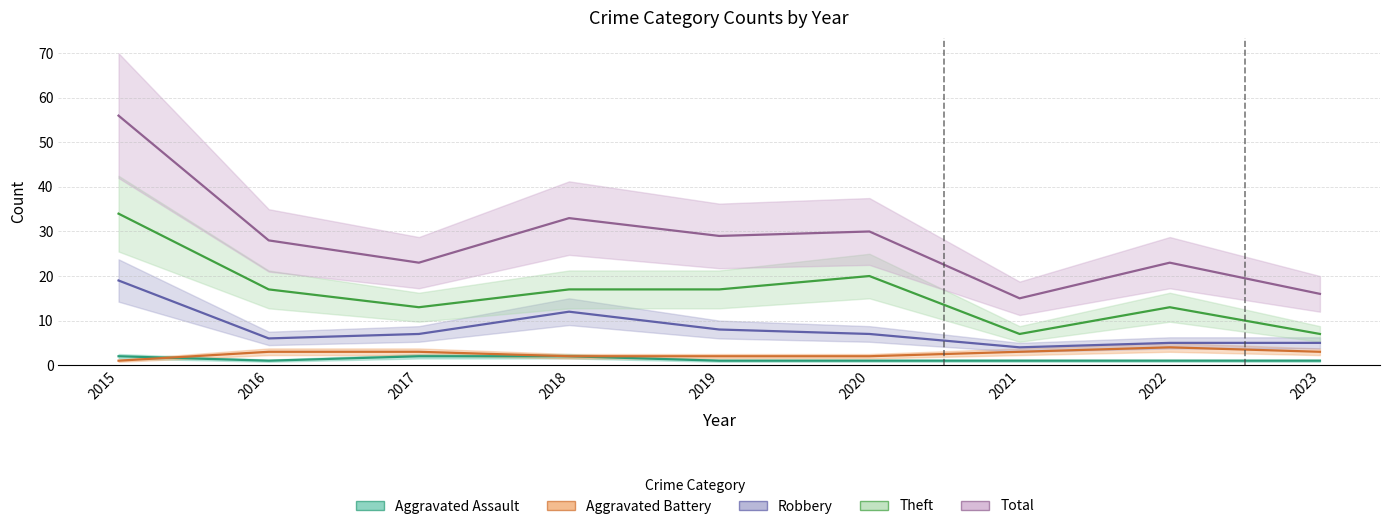

Which has a higher value, 2021 or 2022?

2021